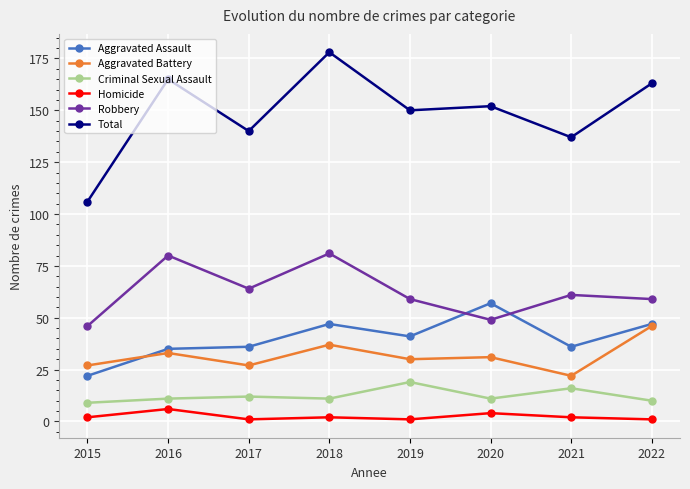

What is the difference between the highest and lowest values at 2016?

159